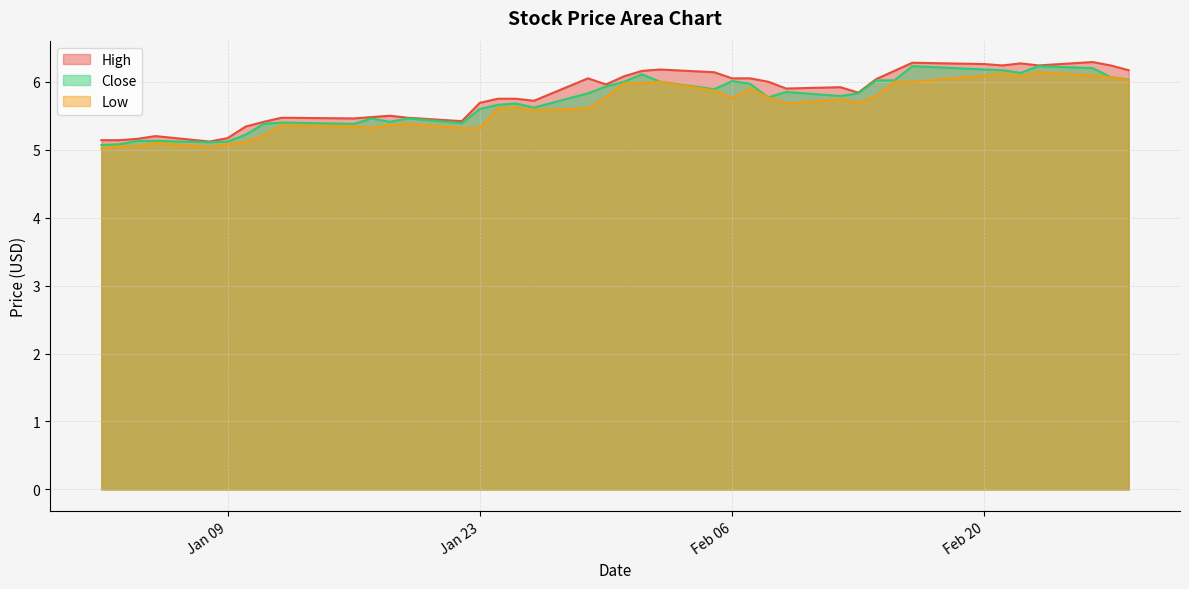

True or false: High has more than 2 points higher than both neighbors.

True